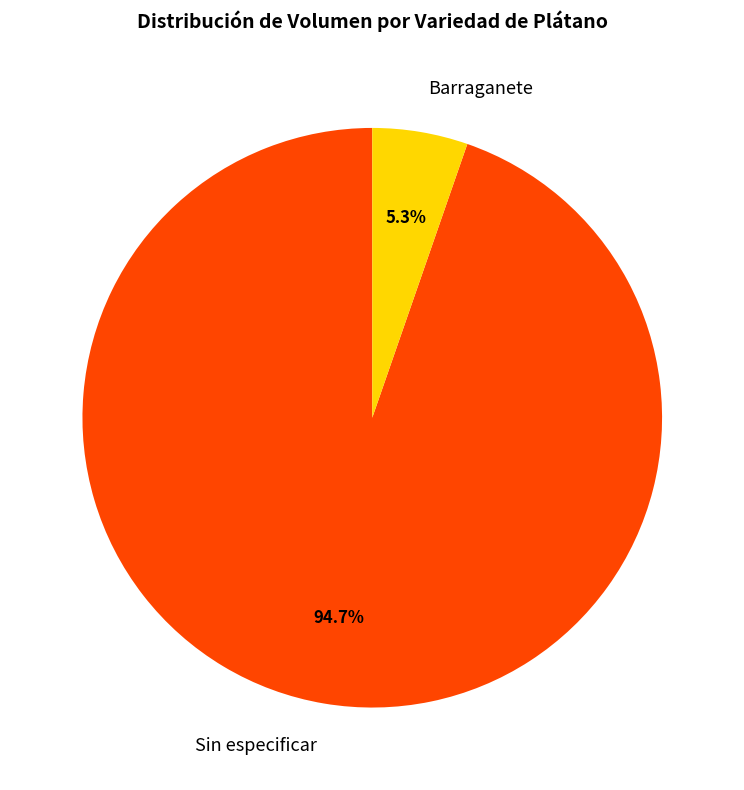

To the nearest percent, what is the average slice percentage?

50%